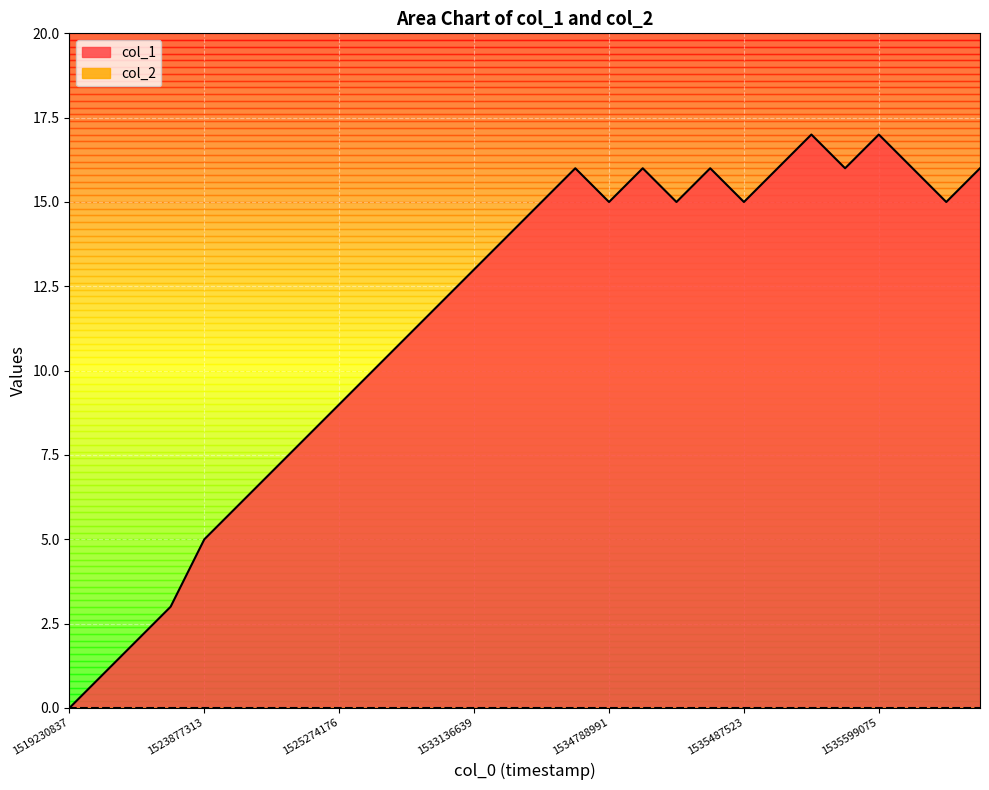

How many lines are shown in the chart?

2